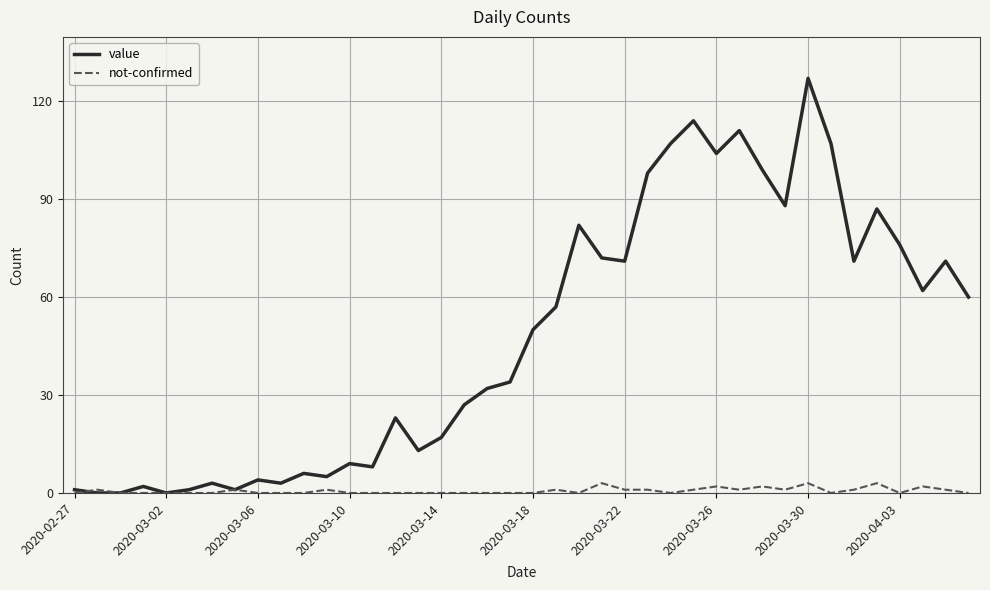

Which series has the largest total across all categories?

value